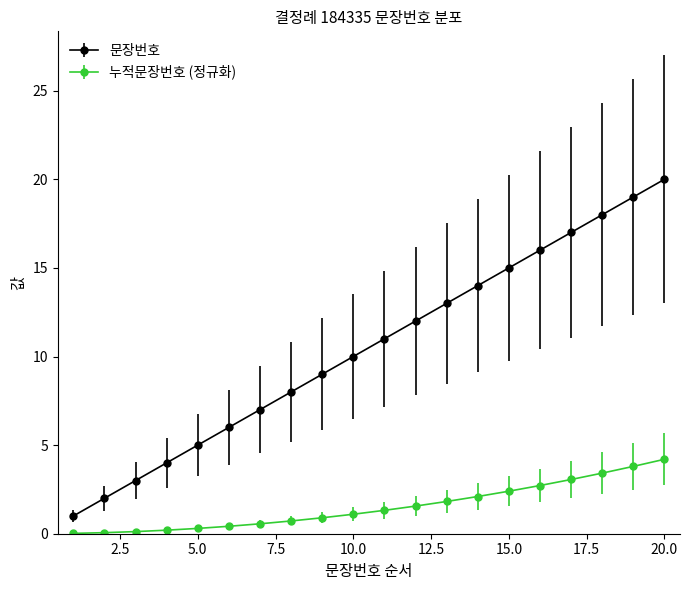

Rank the series by their maximum value, from lowest to highest.

누적문장번호 (정규화), 문장번호